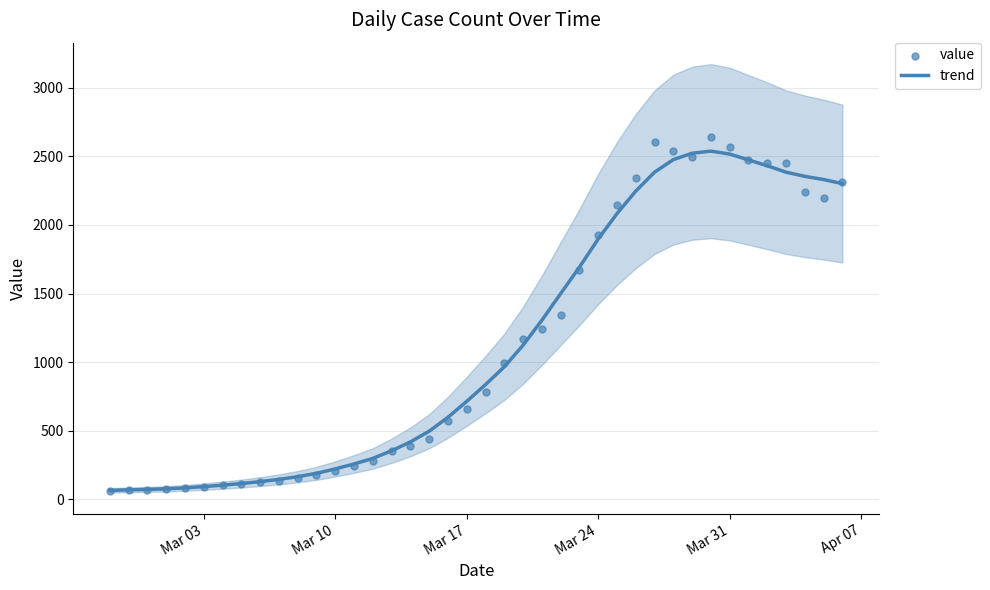

What are all the series names shown in the legend?

trend, value